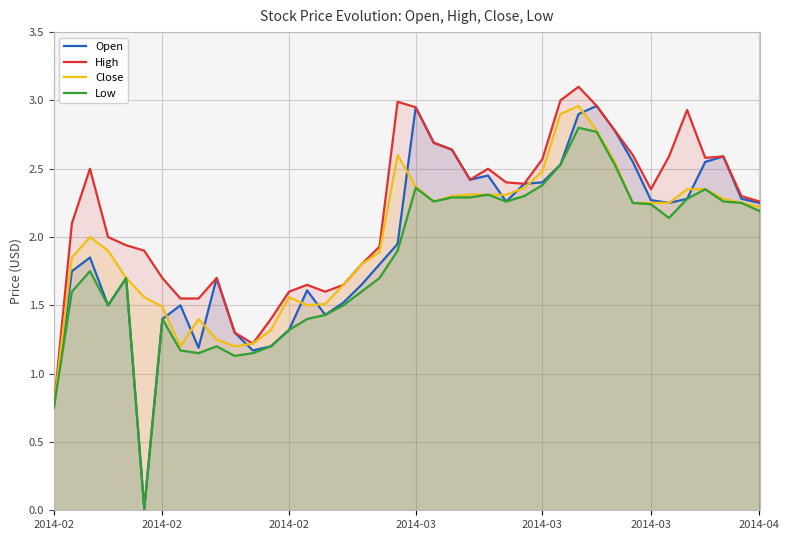

What is the difference between the highest and lowest values at 9?

0.5